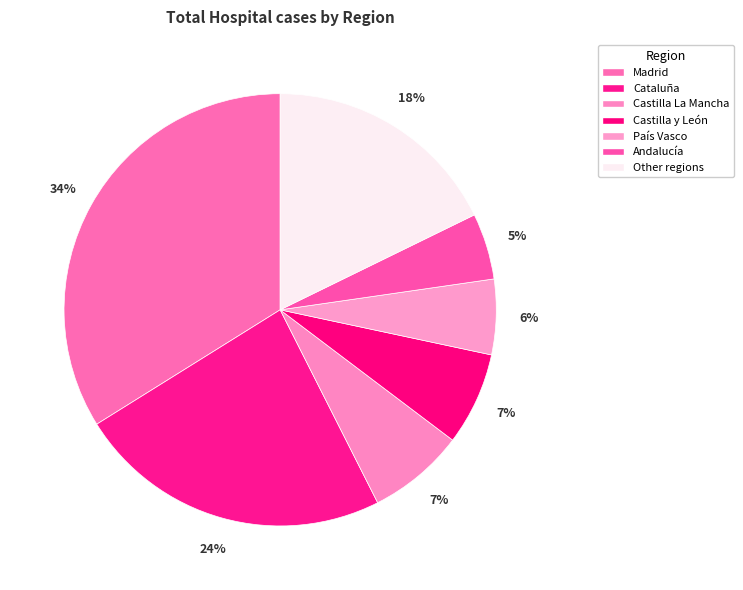

Does País Vasco represent more than half of the total?

No